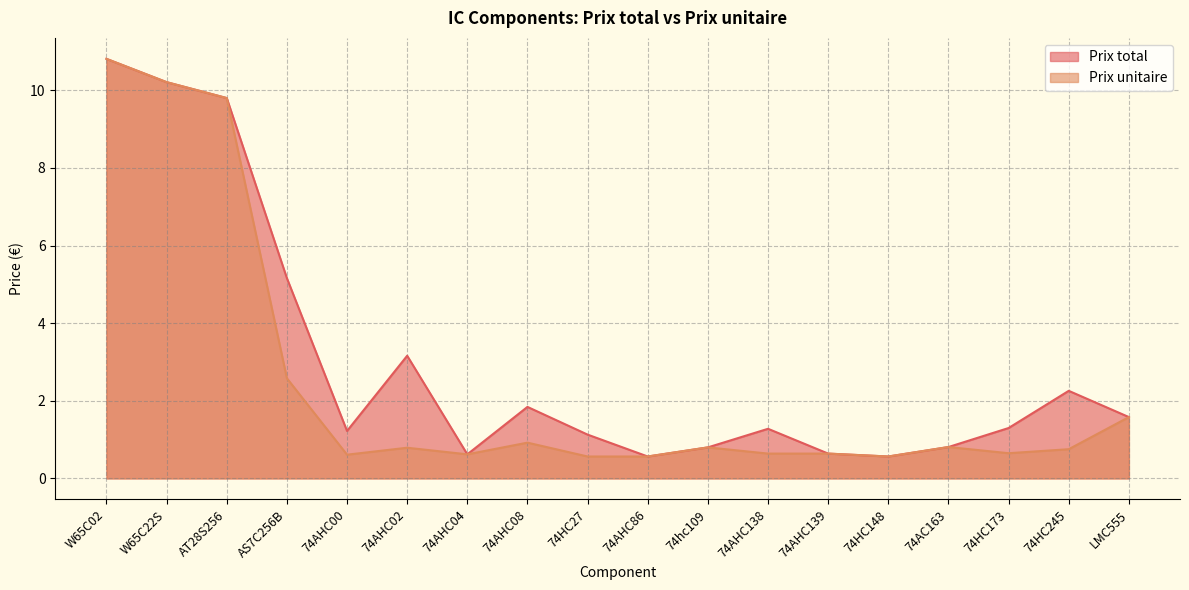

True or false: Prix total has a value of 0.8 at 74hc109.

True